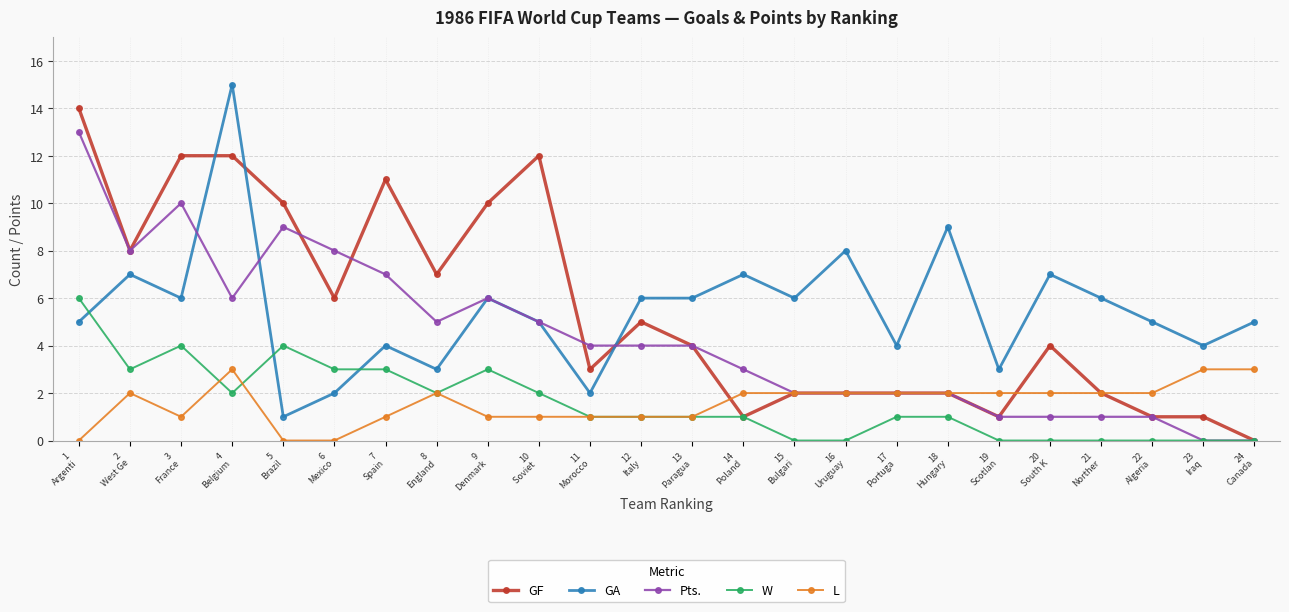

True or false: GA has a value of 7 at 14
Poland.

True